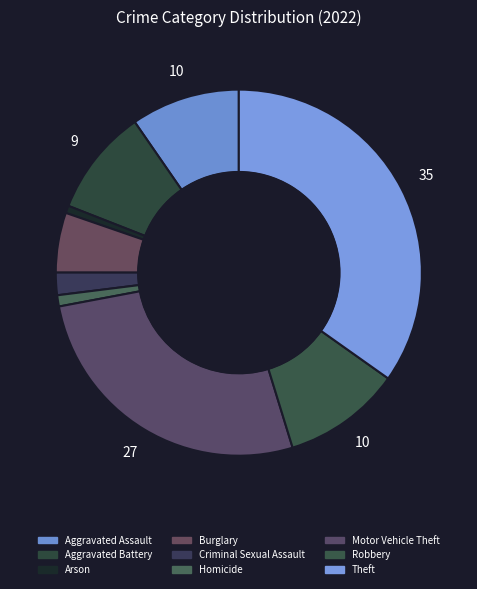

Which category has the smallest portion of the pie?

Arson